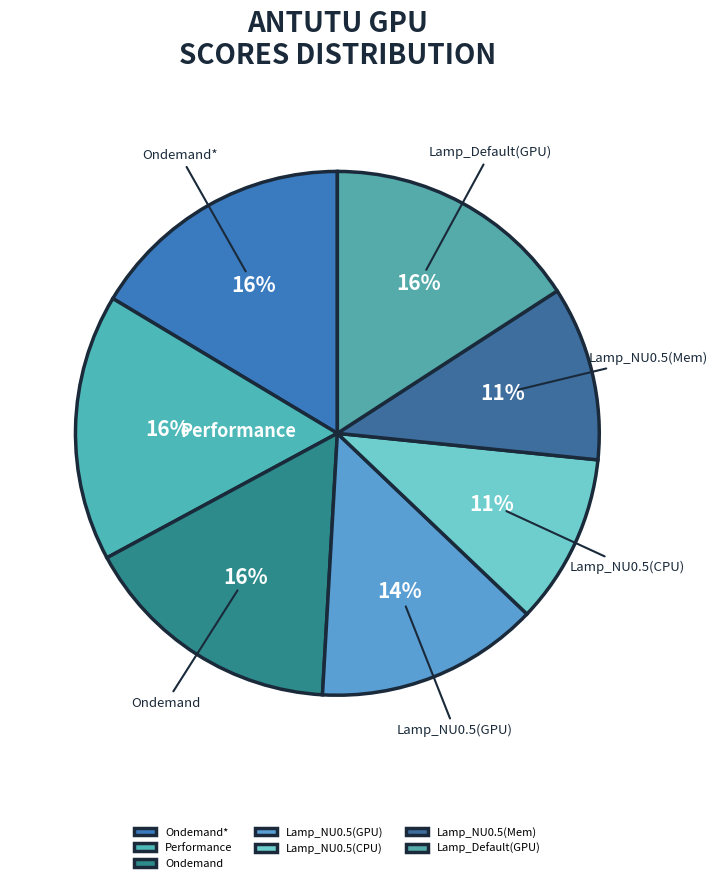

What is the ratio of the value at Lamp_NU0.5(Mem) to the value at Lamp_NU0.5(GPU)?

0.8